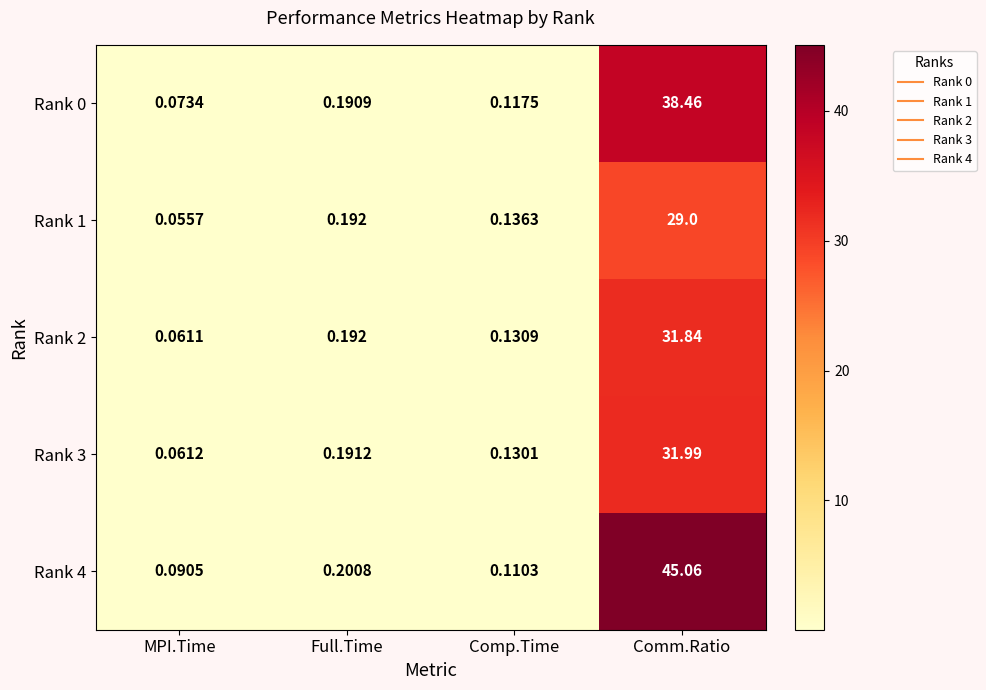

What is the difference between the highest and lowest values at Comm.Ratio?

16.1